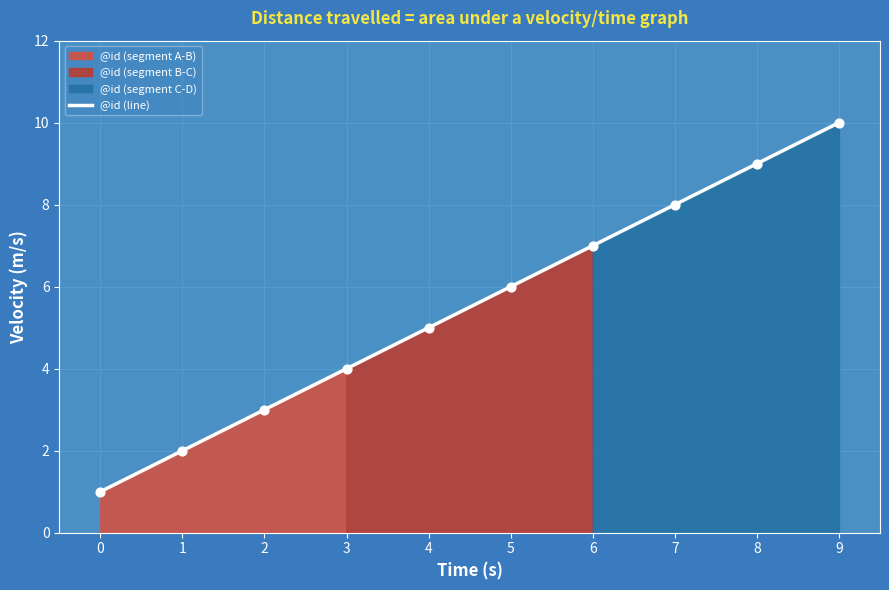

Which has a higher value, 2 or 5?

5